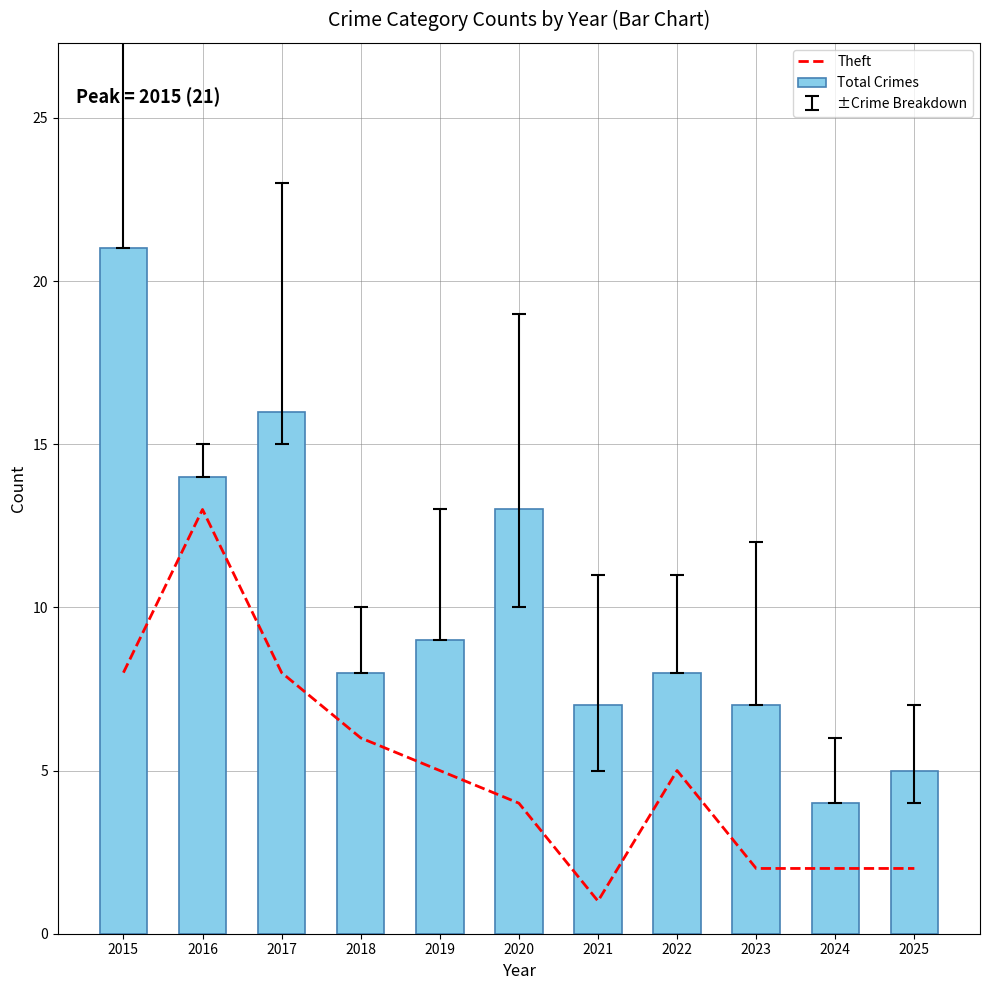

Is the value of Theft at 2021 greater than the value of Total Crimes at 2020?

No